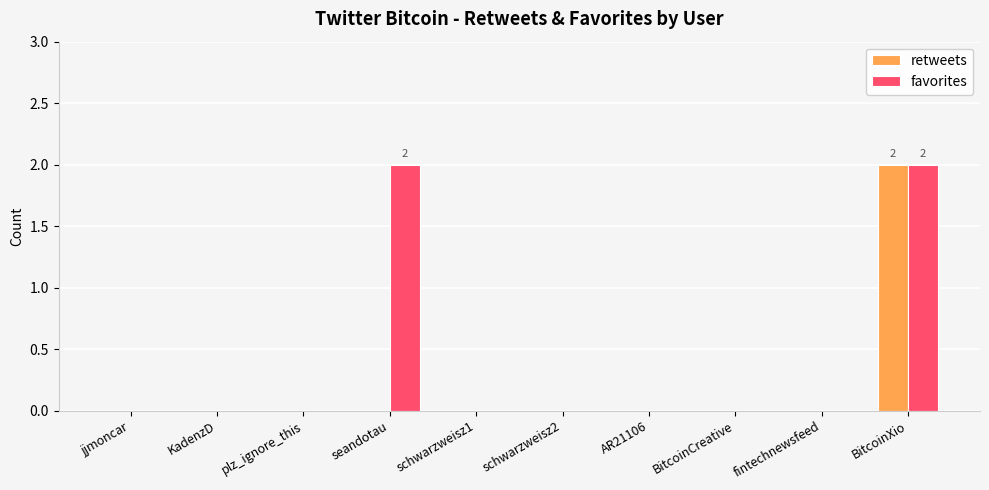

At which category is the sum across all series the highest?

BitcoinXio